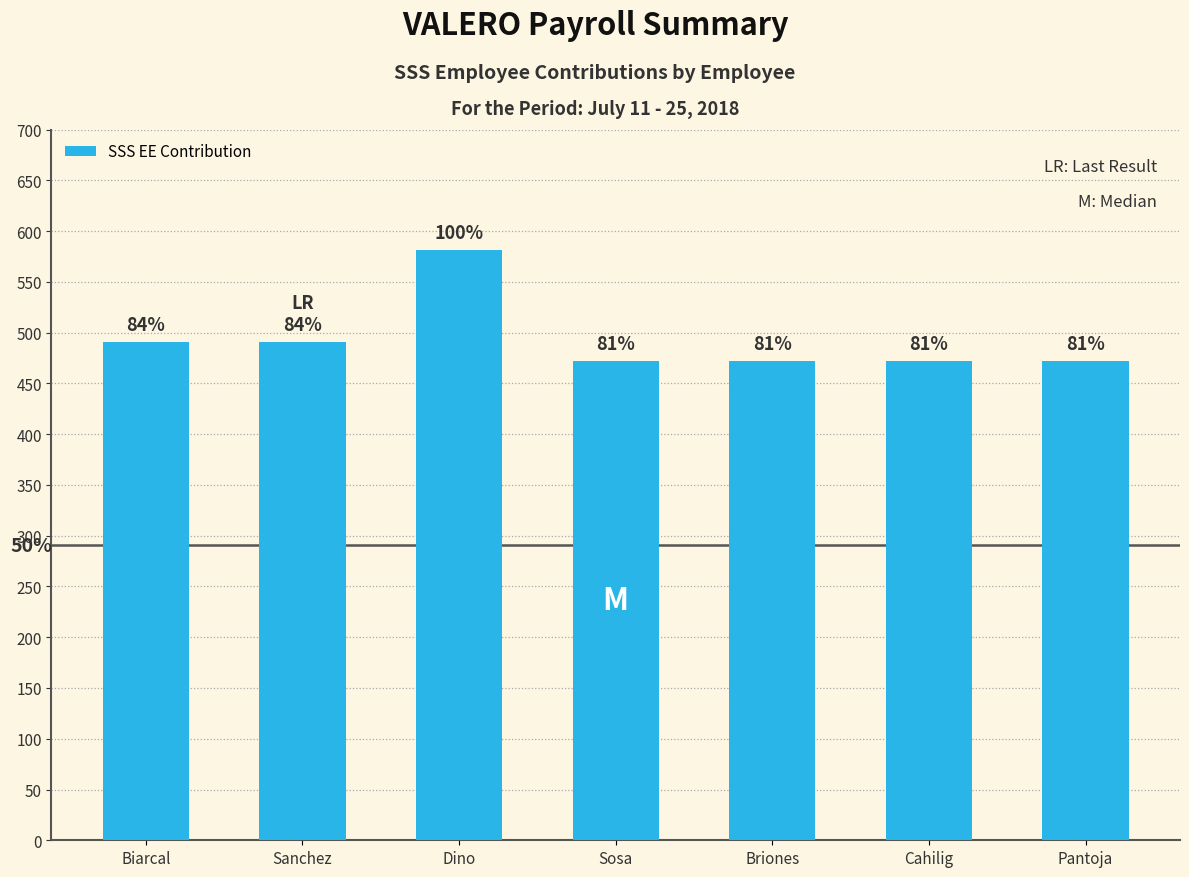

Reading left to right, what are all the values shown in this chart?

490.5	490.5	581.3	472.3	472.3	472.3	472.3